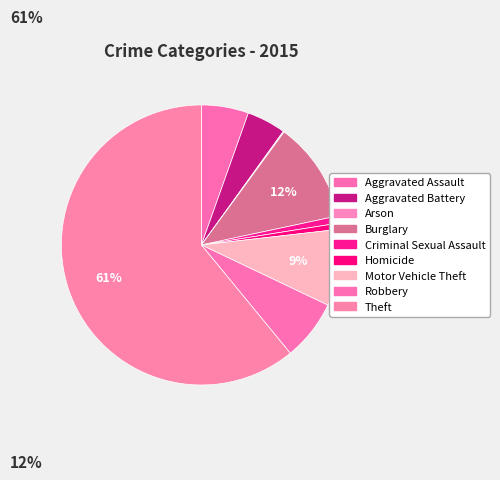

To the nearest percent, what is the difference between the largest and smallest slice percentages?

61%